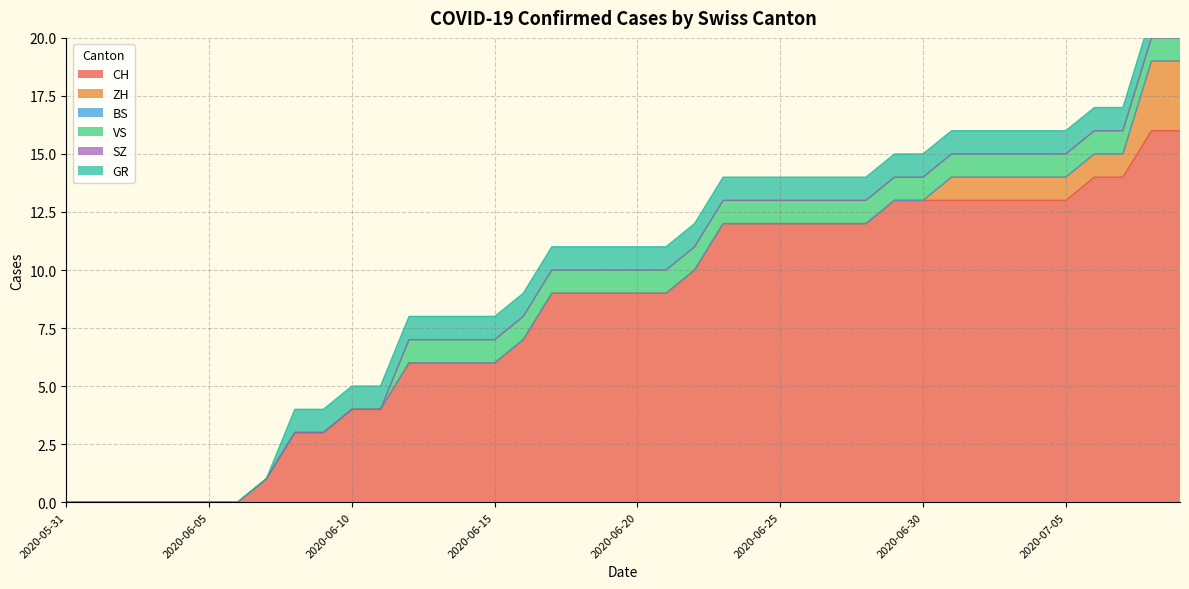

True or false: GR has a value of 1 at 2020-06-25.

False